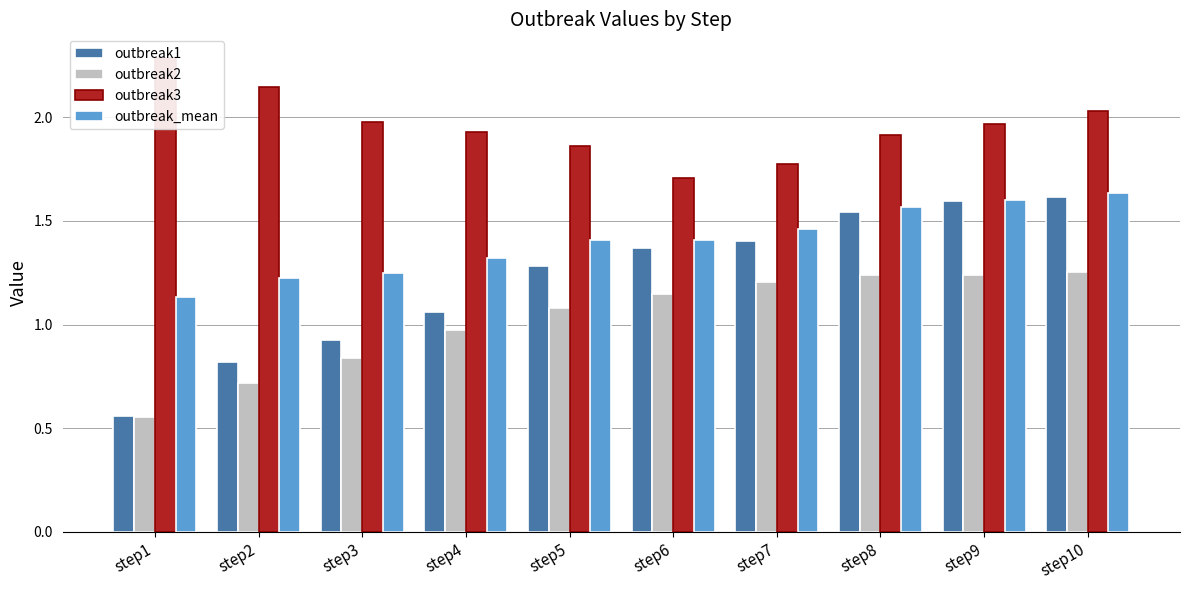

The outbreak_mean series shows 1.7 at step1. True or false?

False